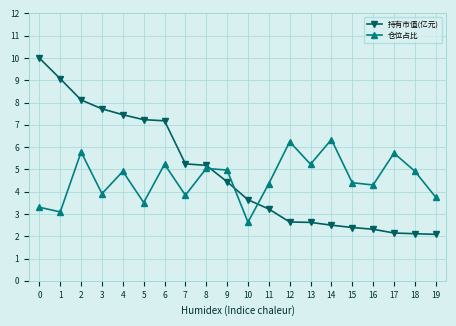

Reading left to right, what are all the values shown in this chart?

持有市值(亿元): 10.0	9.1	8.1	7.7	7.5	7.2	7.2	5.2	5.2	4.4	3.6	3.2	2.6	2.6	2.5	2.4	2.3	2.1	2.1	2.1
仓位占比: 3.3	3.1	5.8	3.9	4.9	3.5	5.2	3.8	5.0	5.0	2.6	4.4	6.2	5.2	6.3	4.4	4.3	5.7	4.9	3.8